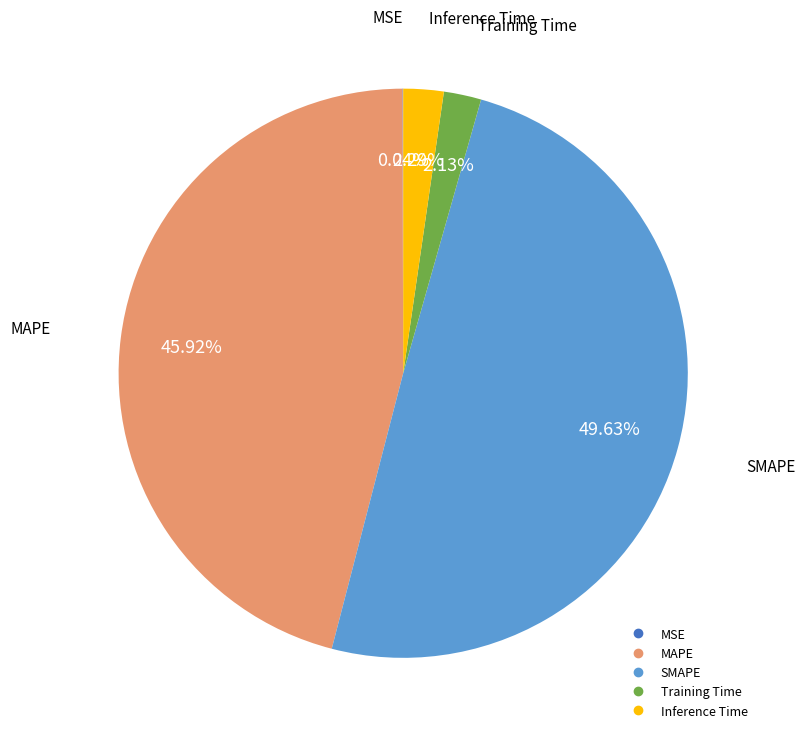

To the nearest percent, what percentage of the pie is MAPE?

46%